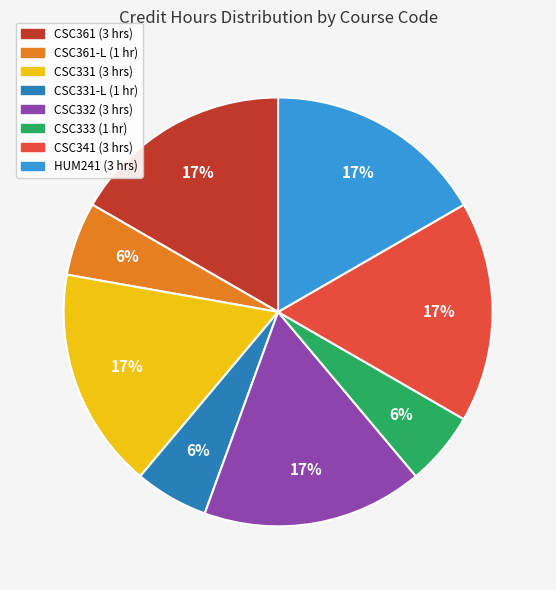

Is there any slice that represents more than half of the pie?

No